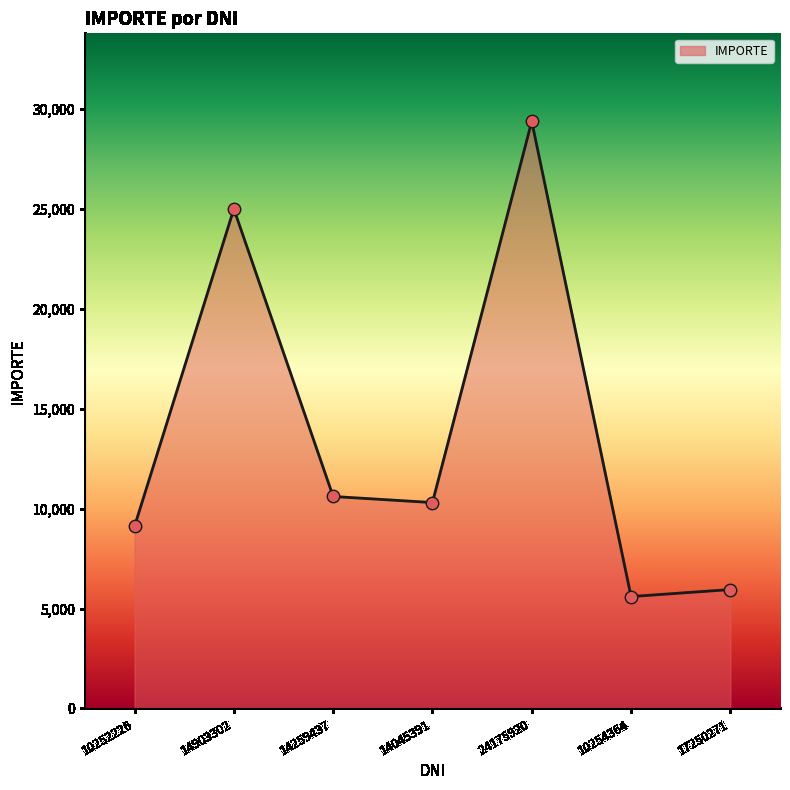

What is the change in value from 10252226 to 14045391?

+1188